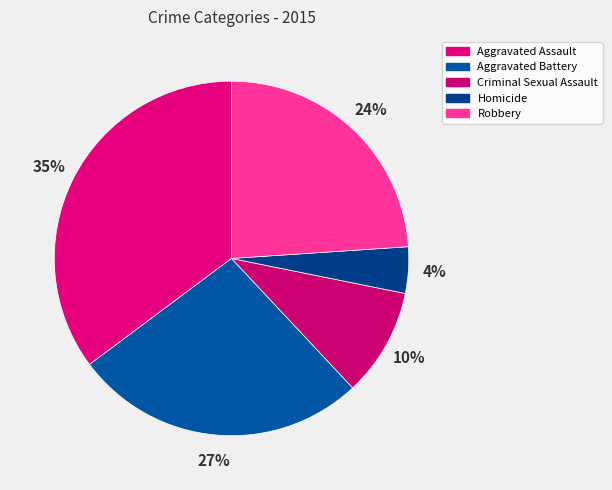

Is it true that Robbery is 24% of the pie?

True